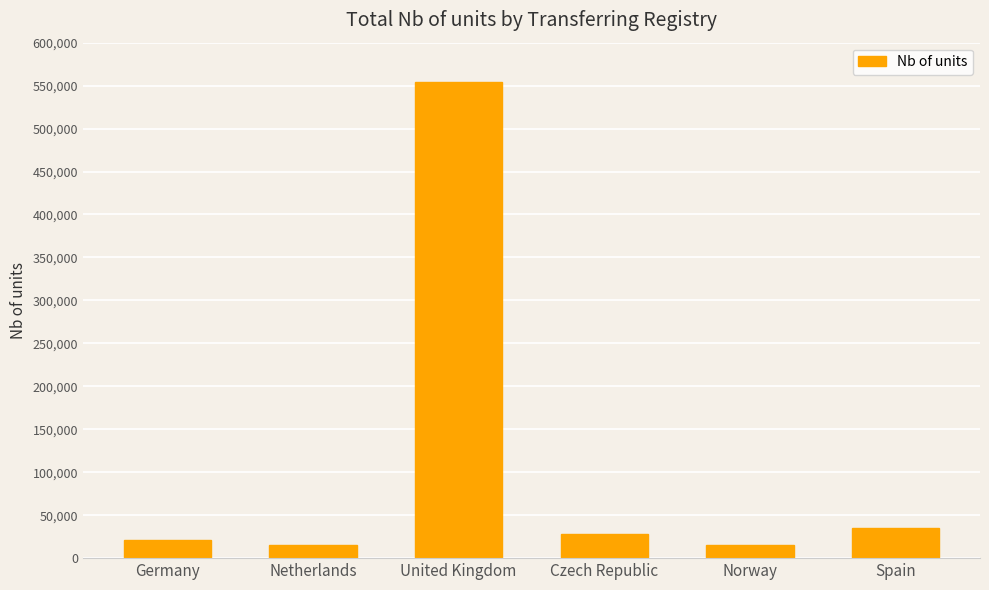

What is the sum of the values at Netherlands and Germany?

36032